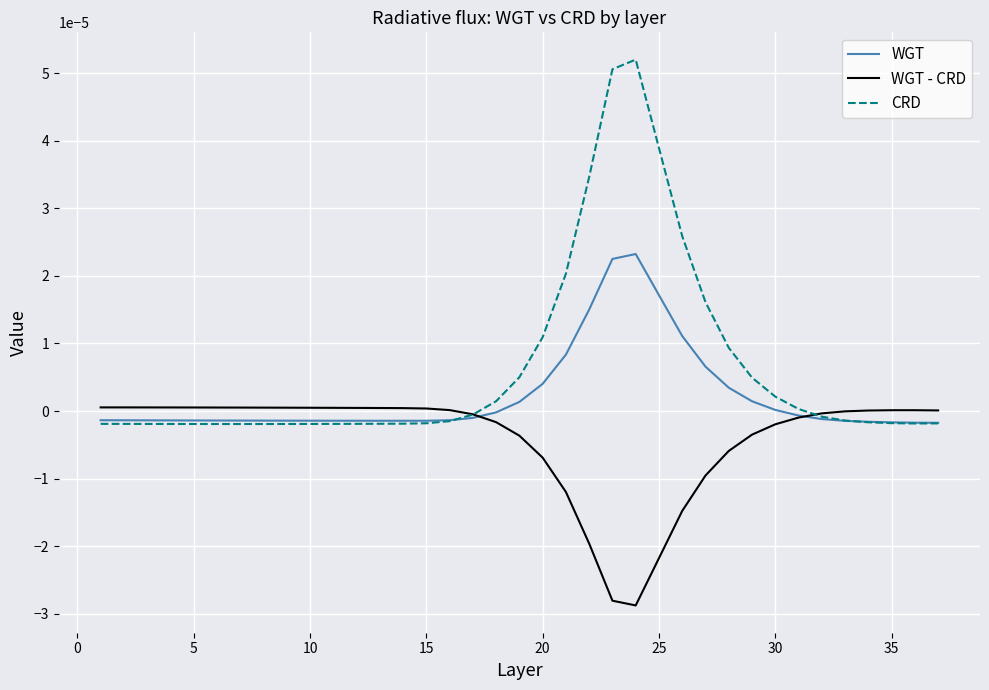

Which series has the largest range (max minus min)?

CRD